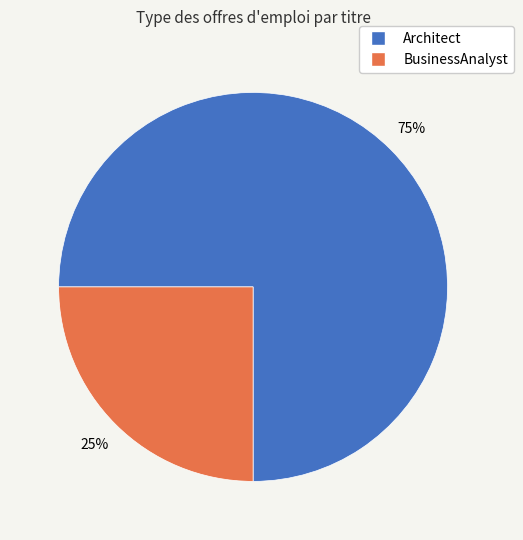

To the nearest percent, what is the average slice percentage?

50%